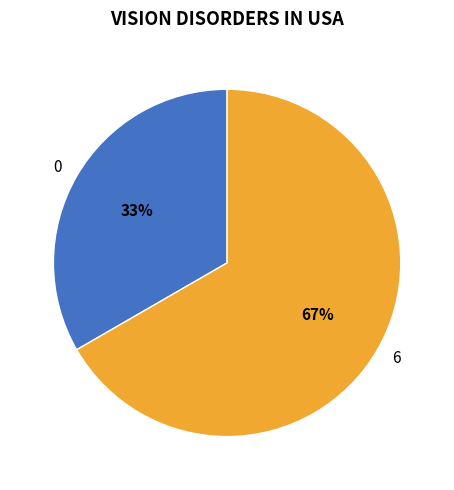

Rank the categories by value from highest to lowest.

6, 0